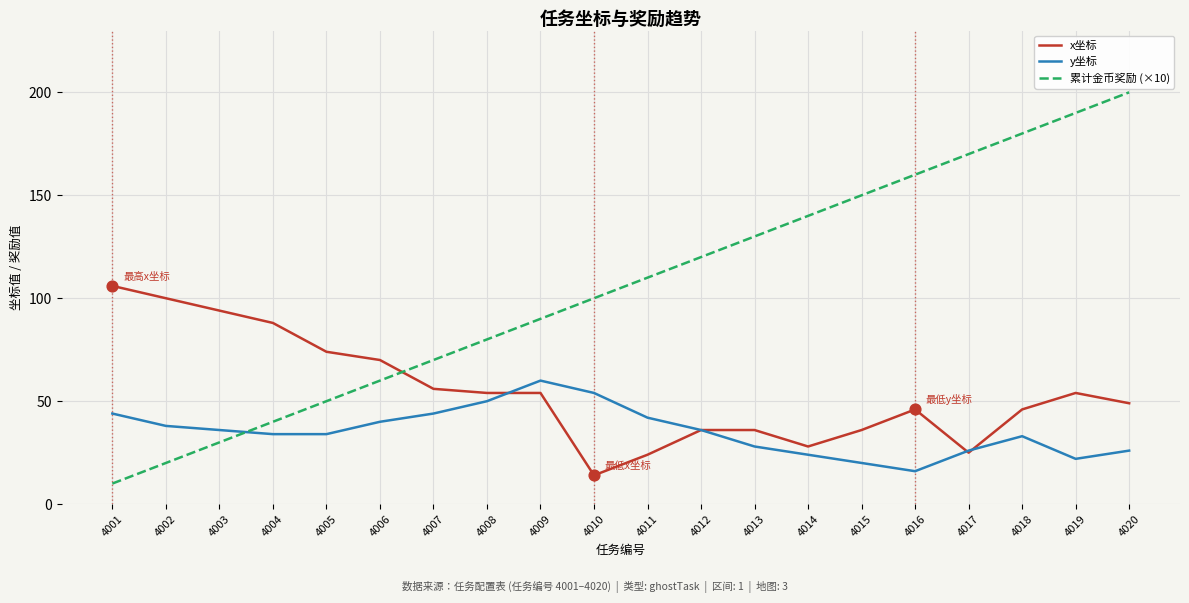

What is the total value across all series at 4007?

170